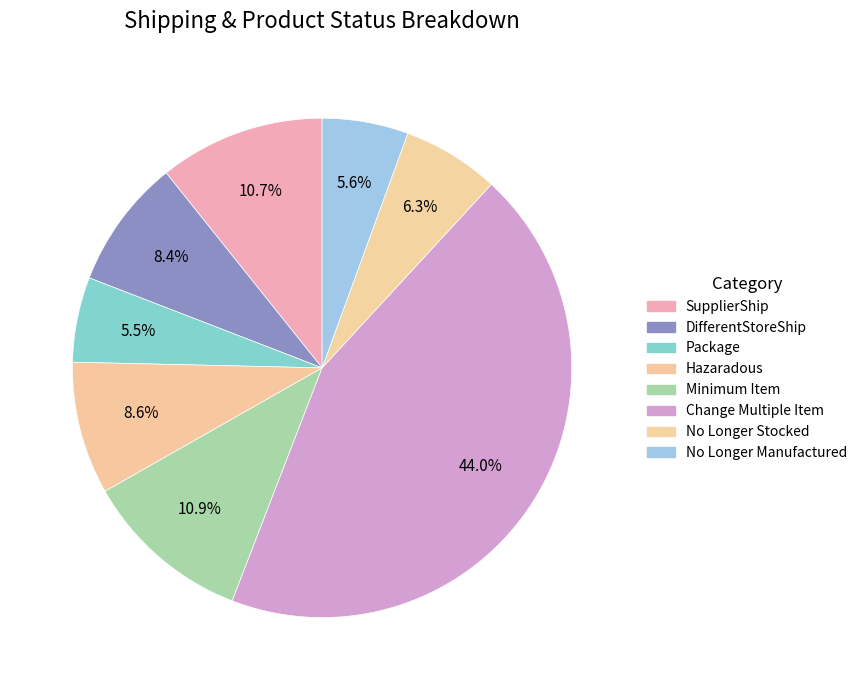

To the nearest percent, what is the combined percentage of Minimum Item and Package?

16%